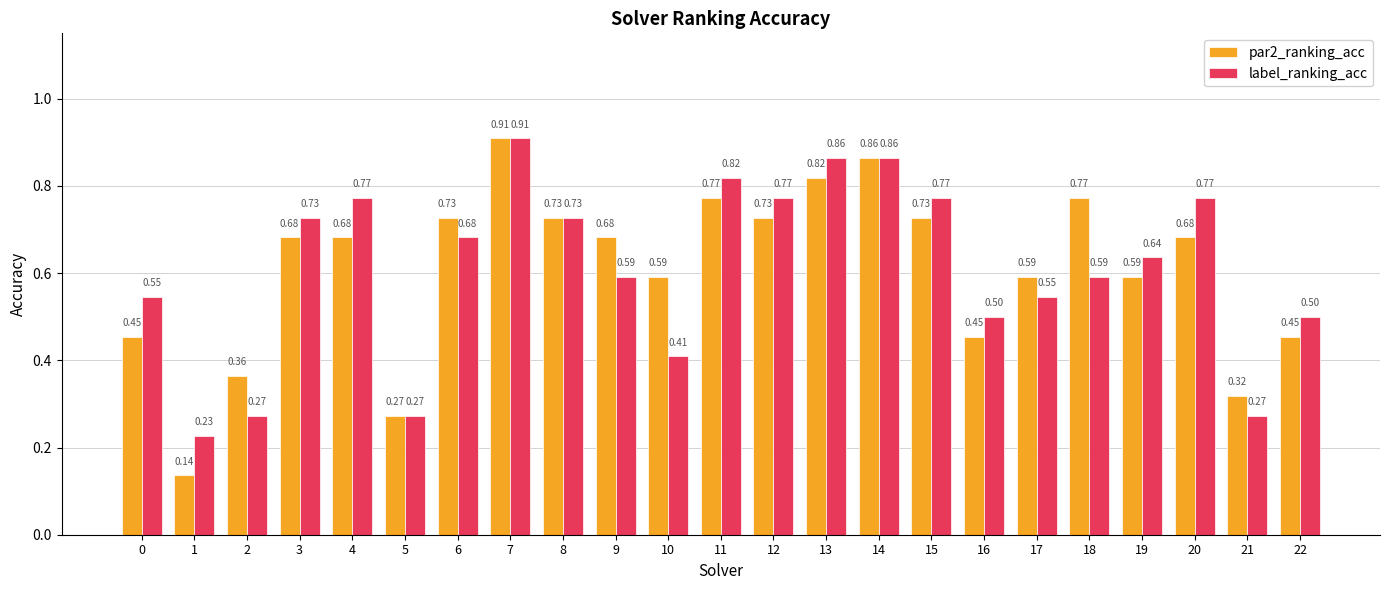

Rank the series by their average value, from lowest to highest.

par2_ranking_acc, label_ranking_acc